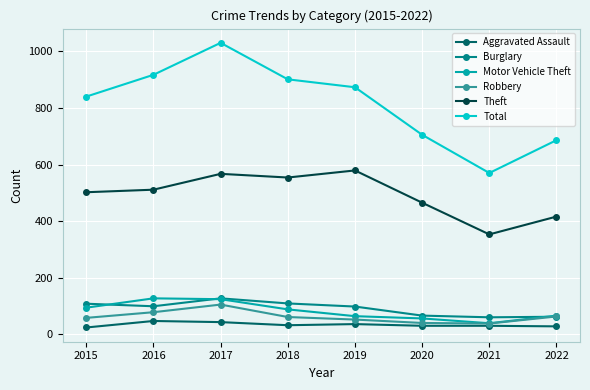

What is the difference between the maximum and minimum values in the Aggravated Assault series?

23